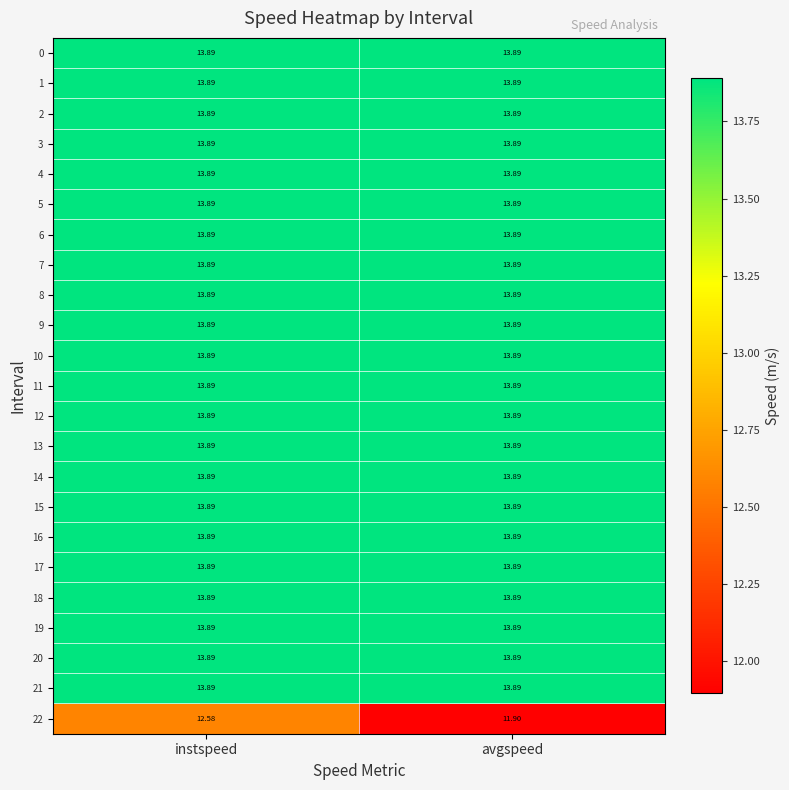

At which category is the sum across all series the highest?

instspeed